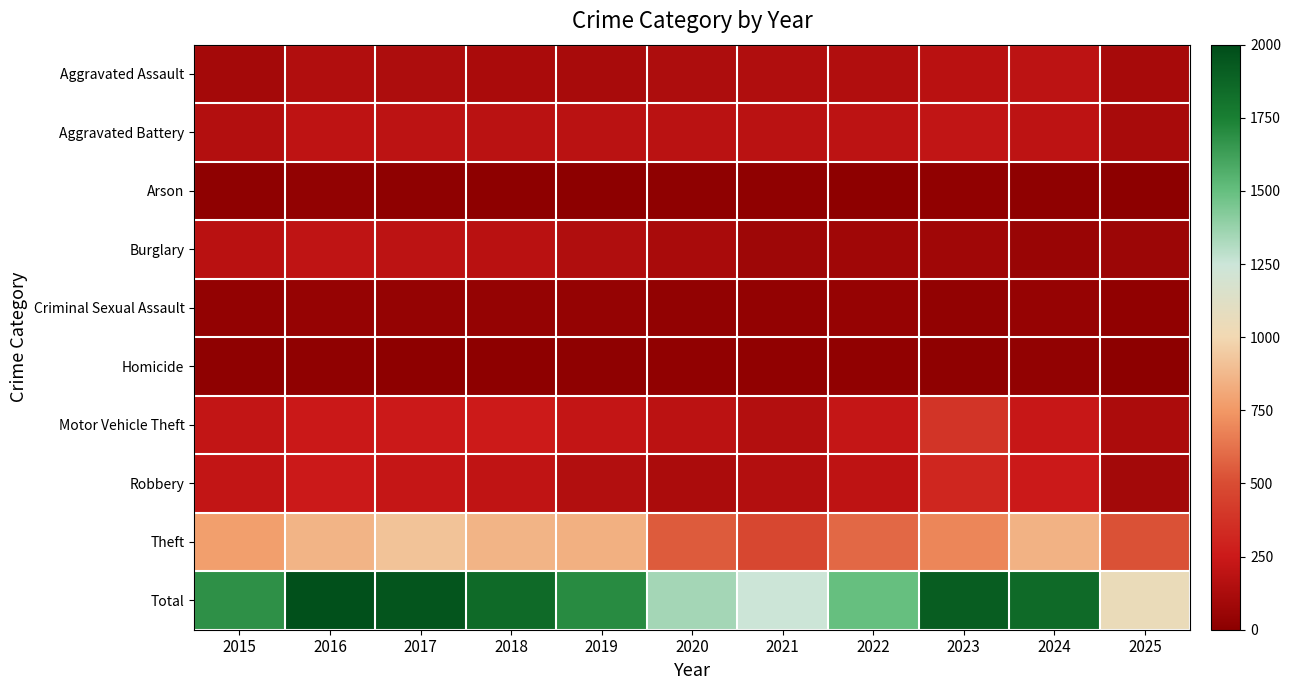

Which series has the widest spread of values?

Total